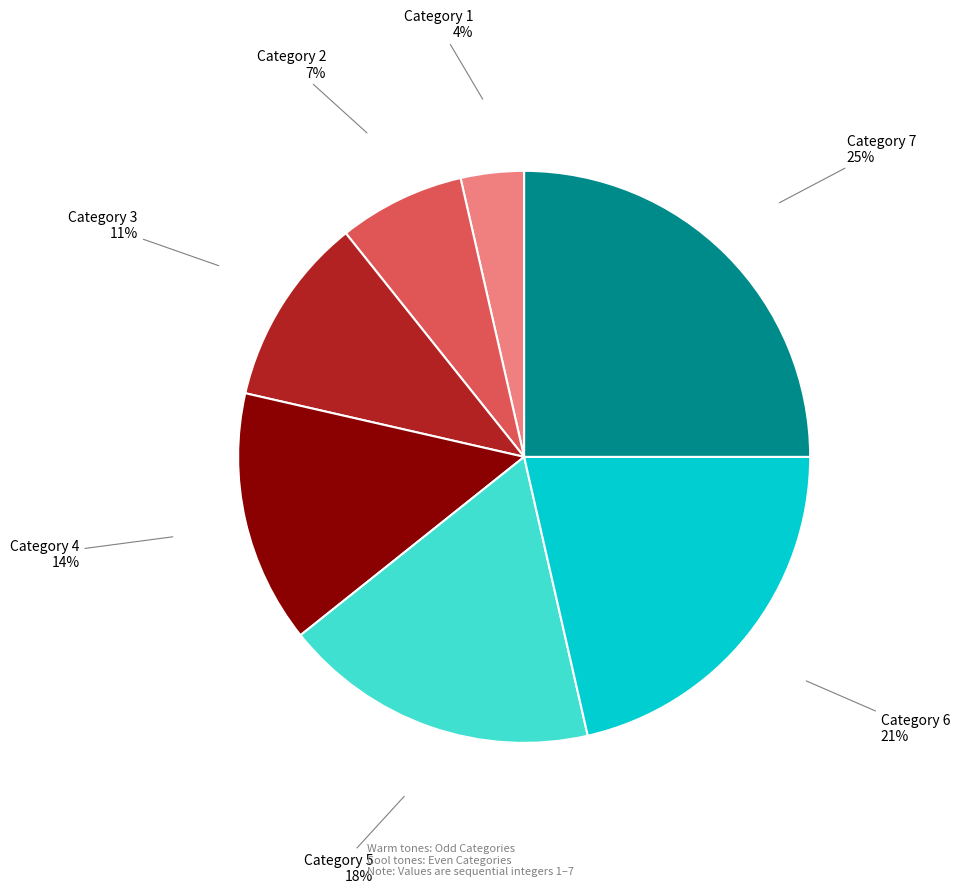

Is there a majority slice in this chart?

No